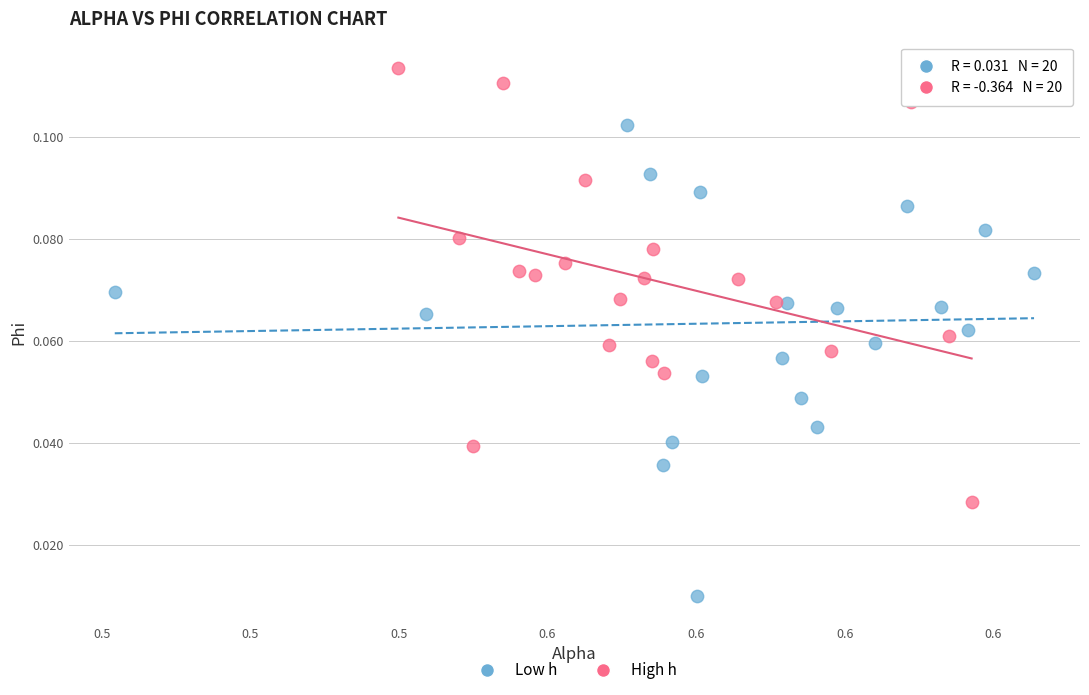

What are all the series names shown in the legend?

Low h, High h